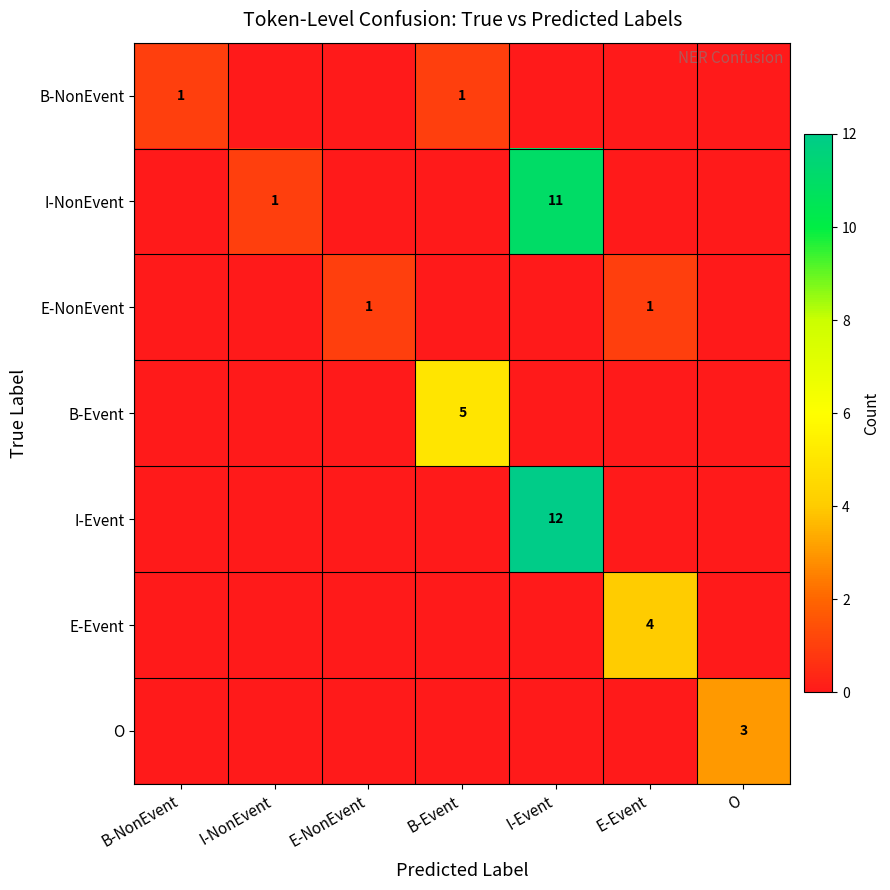

What is the total value across all series at E-NonEvent?

1